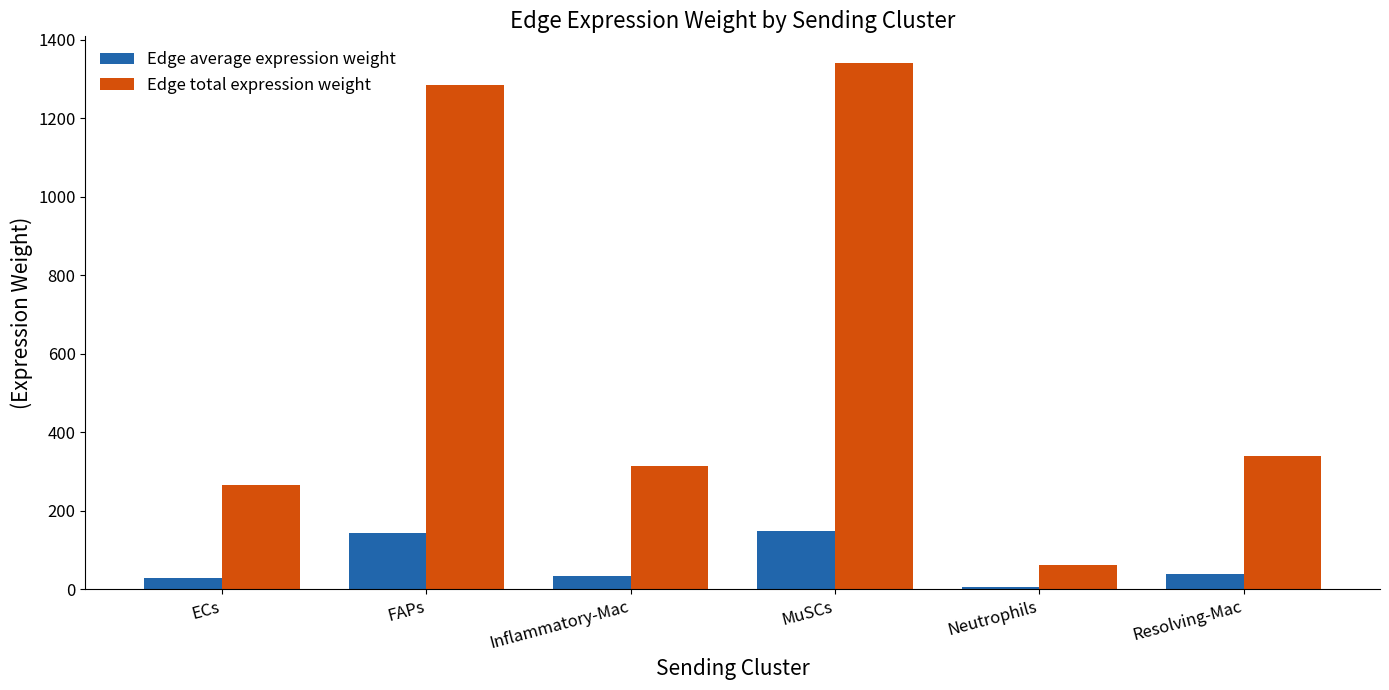

What value does the Edge average expression weight series have at MuSCs?

149.0